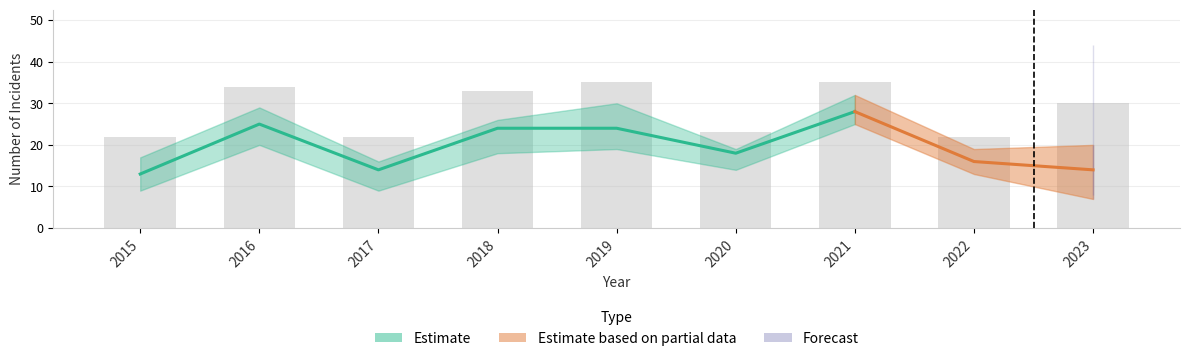

What is the approximate value of Robbery at 2020?

18